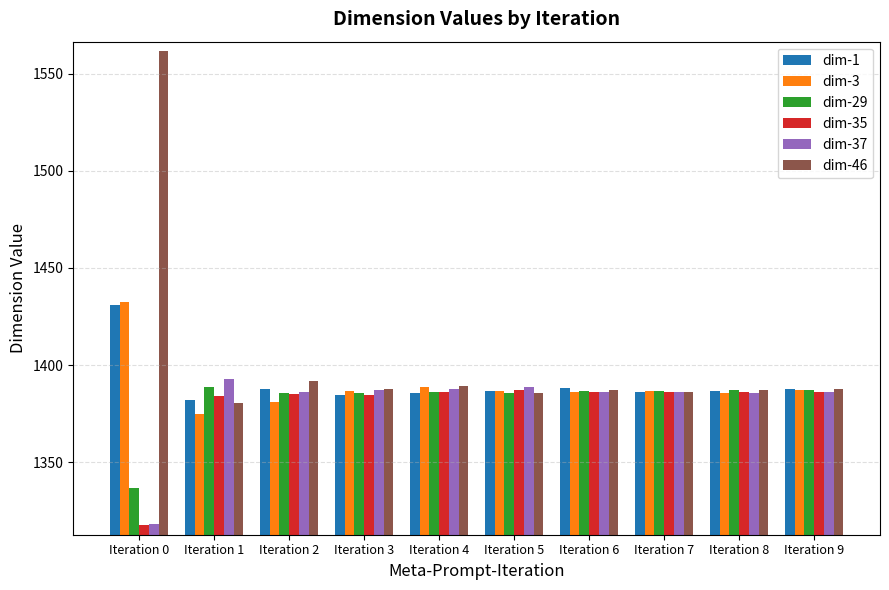

The value of dim-1 at Iteration 0 is 1431.0. True or false?

True